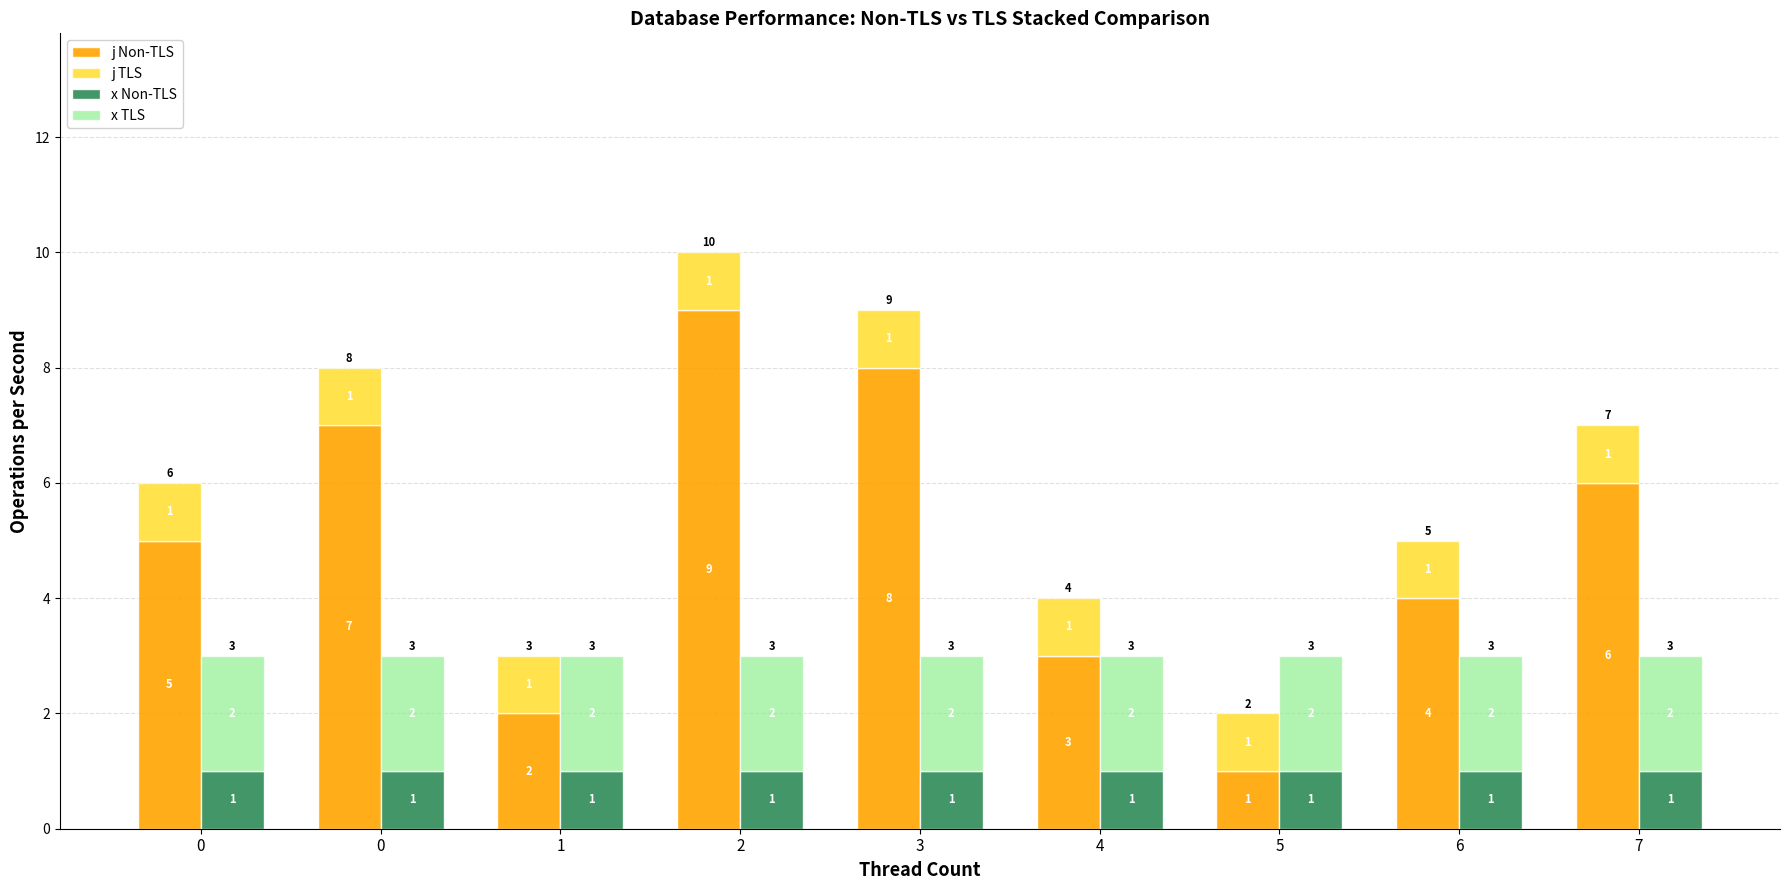

Count the number of data series in this chart.

4